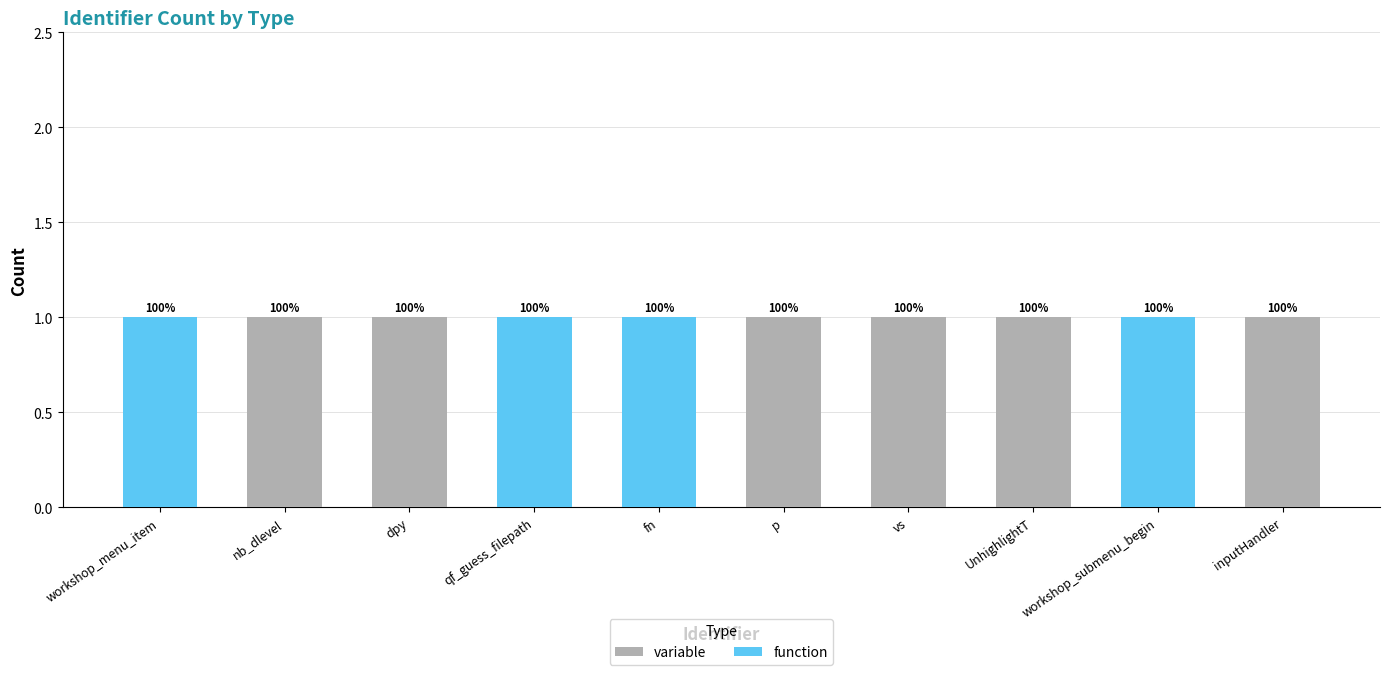

The value of function at inputHandler is 0. True or false?

True